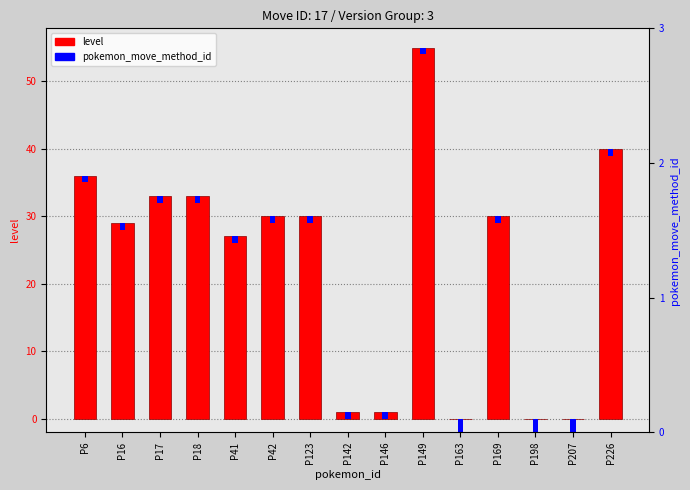

How many pokemon_move_method_id values are between 1 and 2?

15